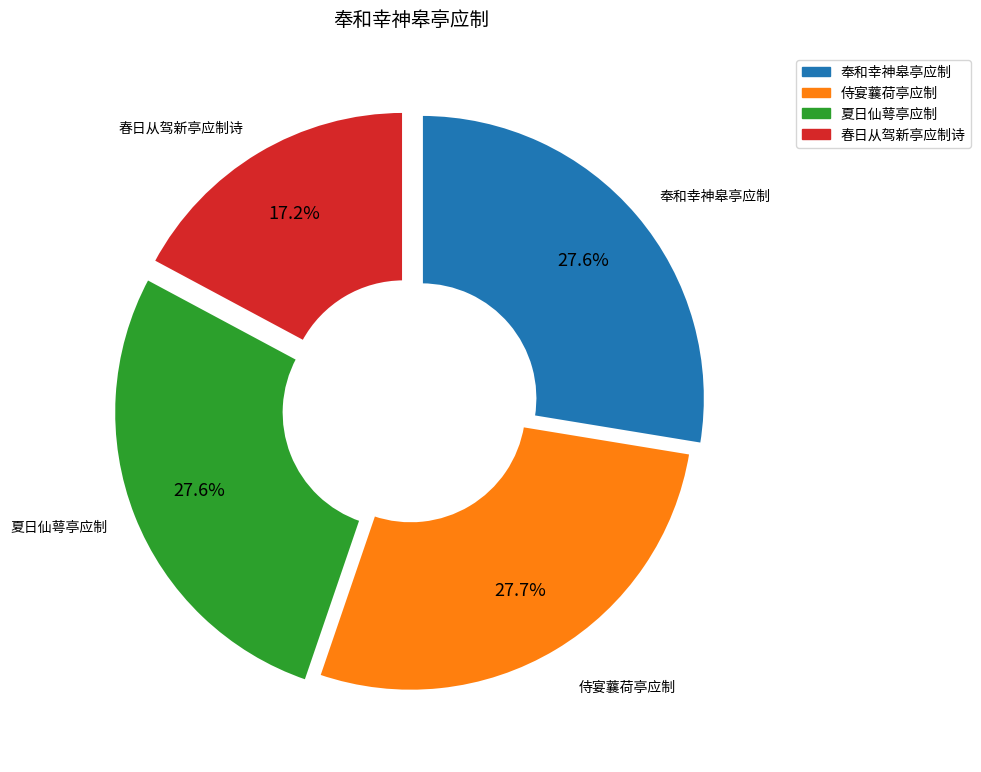

How many segments does this pie chart have?

4